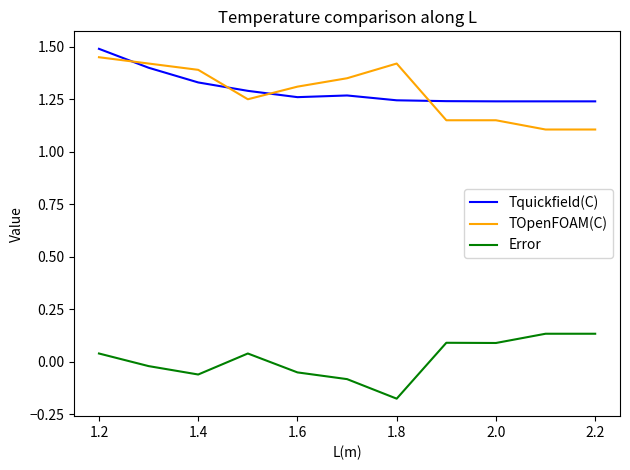

True or false: TOpenFOAM(C) and Error cross at least once.

False